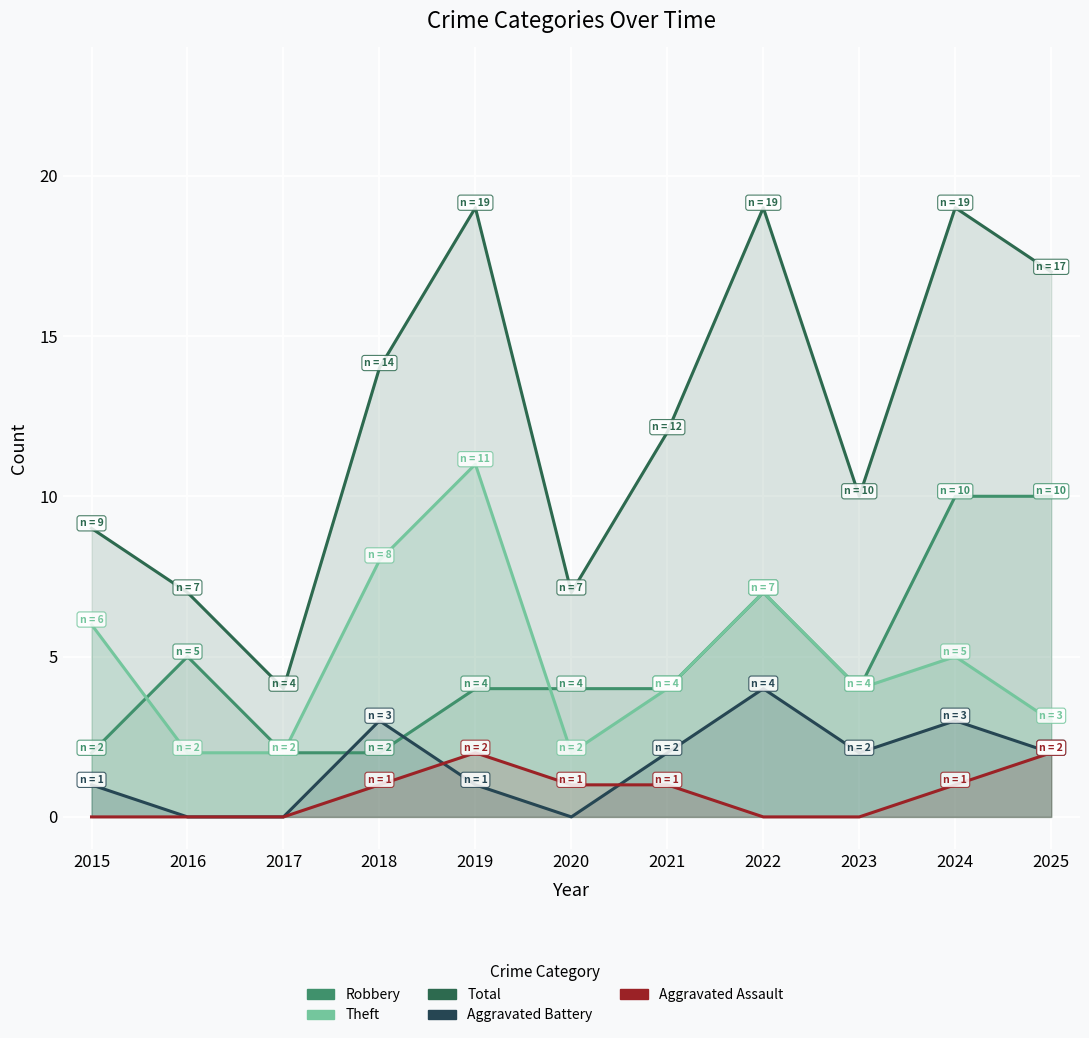

The value of Total at 2023 is 3. True or false?

False